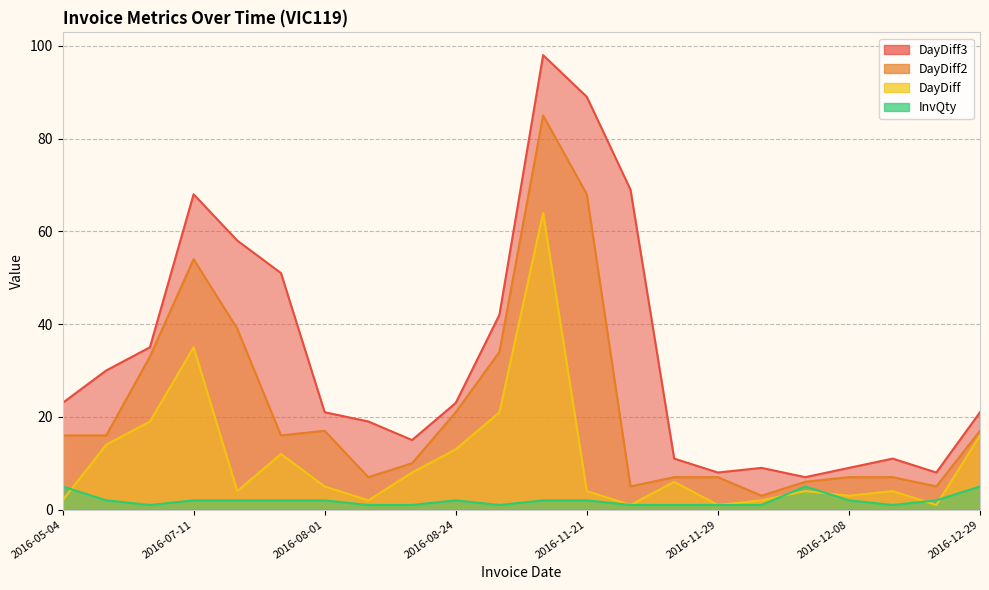

List the series in order of their overall mean, lowest first.

InvQty, DayDiff, DayDiff2, DayDiff3